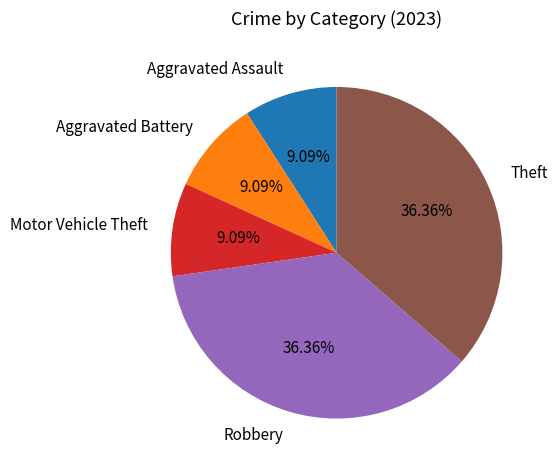

What percentage is the Aggravated Assault slice, to the nearest percent?

9%